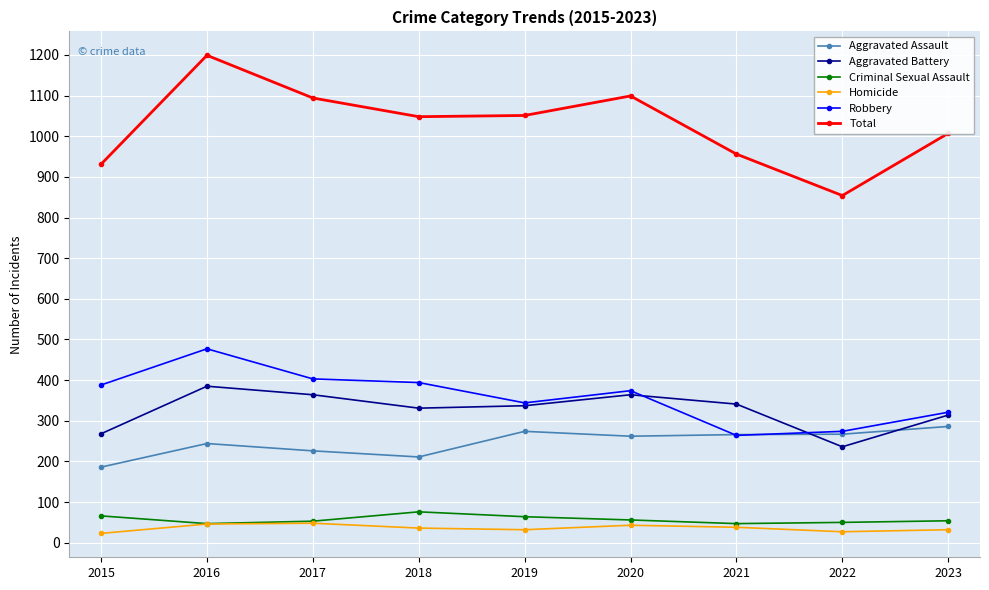

The Criminal Sexual Assault series shows 50 at 2022. True or false?

True